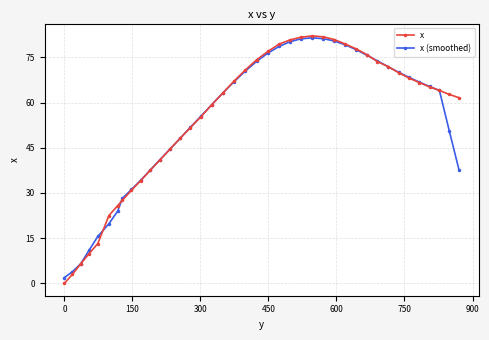

True or false: x has more than 0 points higher than both neighbors.

True